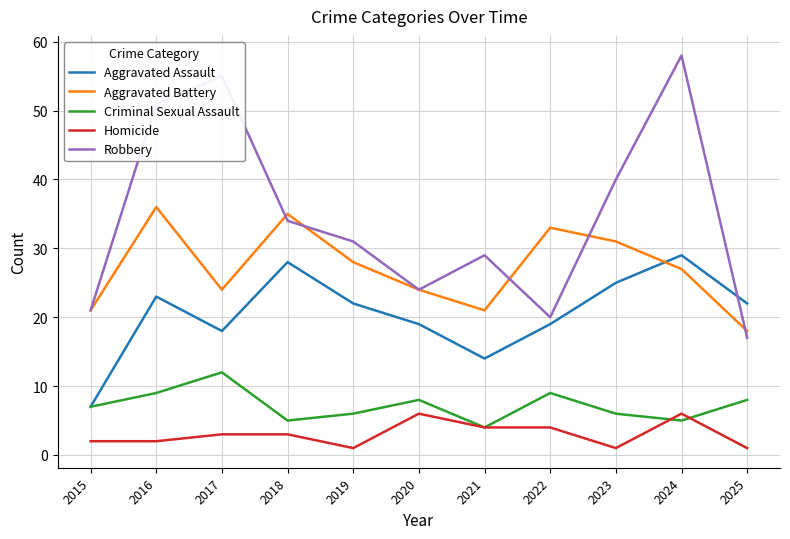

What is the total value across all series at 2024?

125